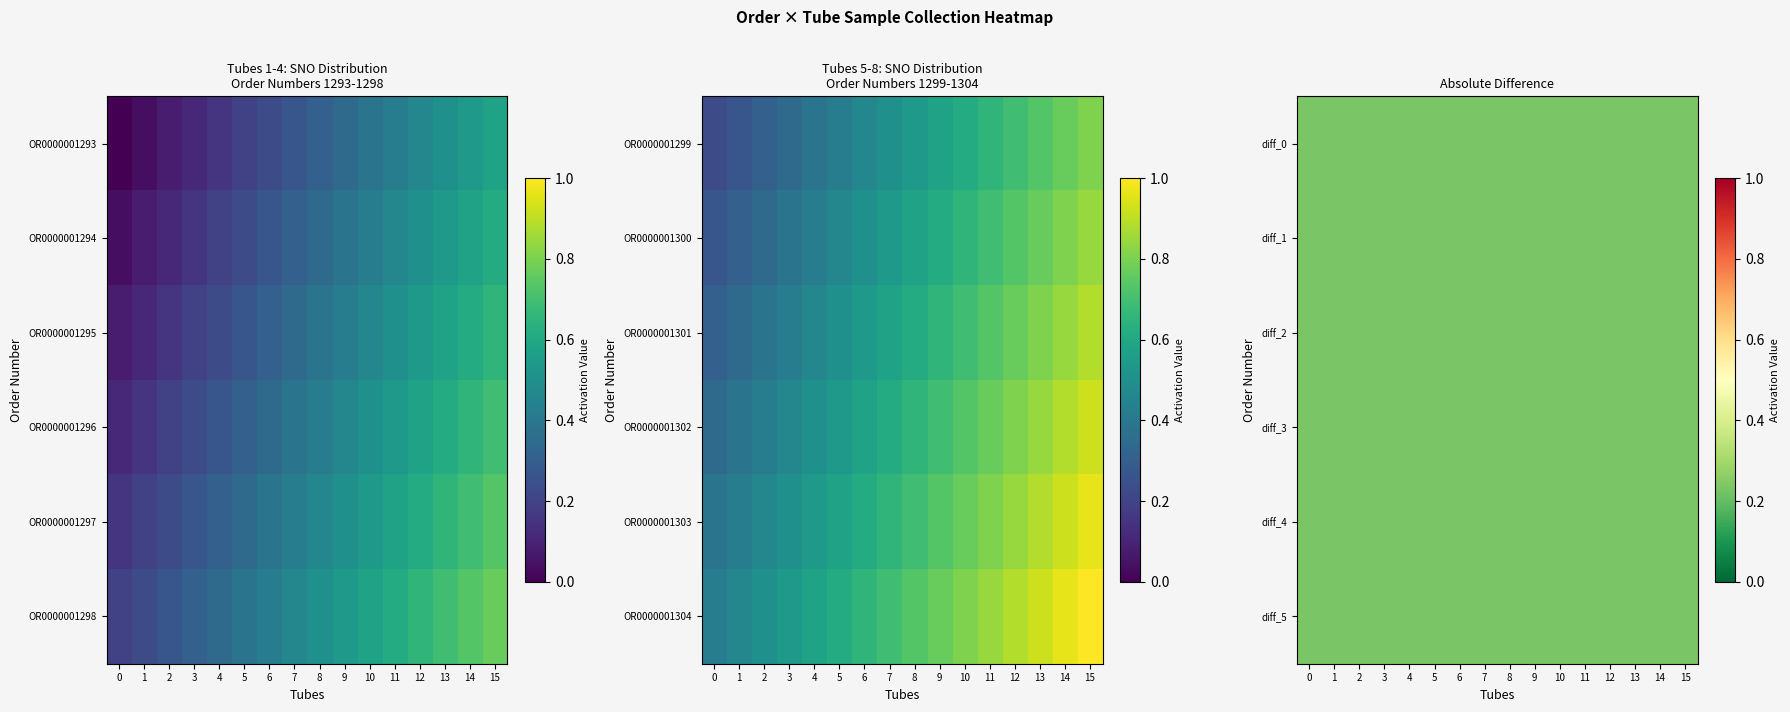

Which series has the largest total across all categories?

OR0000001304